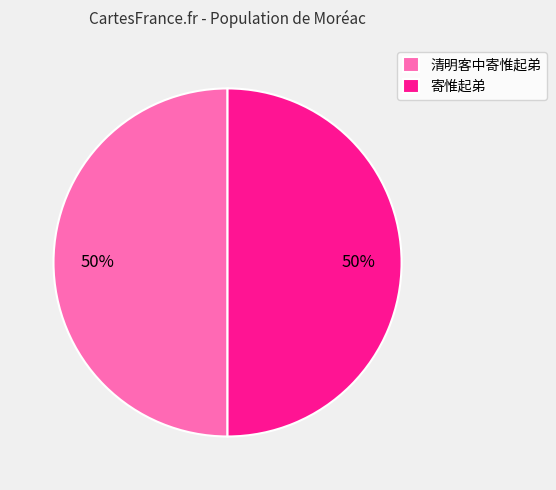

To the nearest percent, what is the average slice percentage?

50%